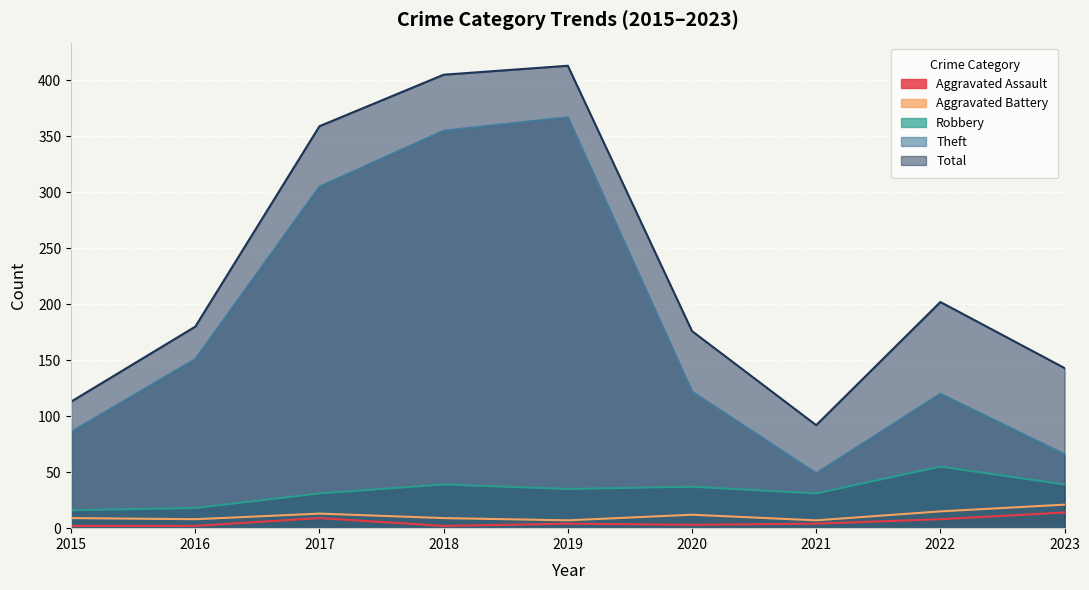

At 2017, list the series in order from largest to smallest.

Total, Theft, Robbery, Aggravated Battery, Aggravated Assault